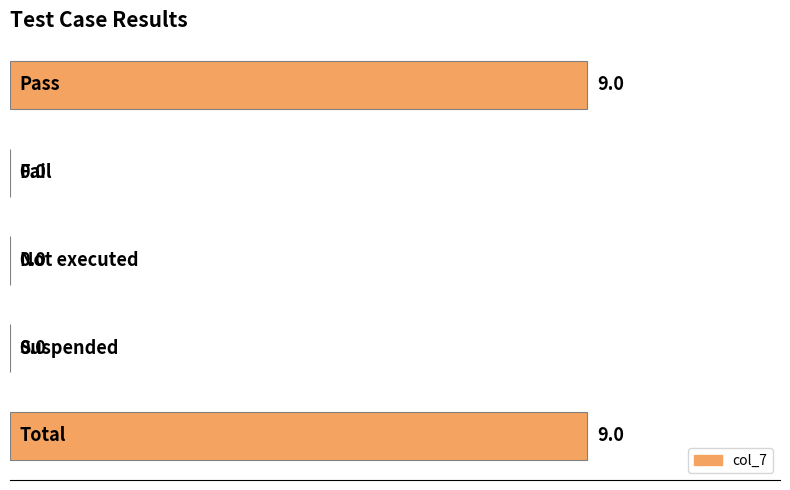

What is the greatest value displayed?

9